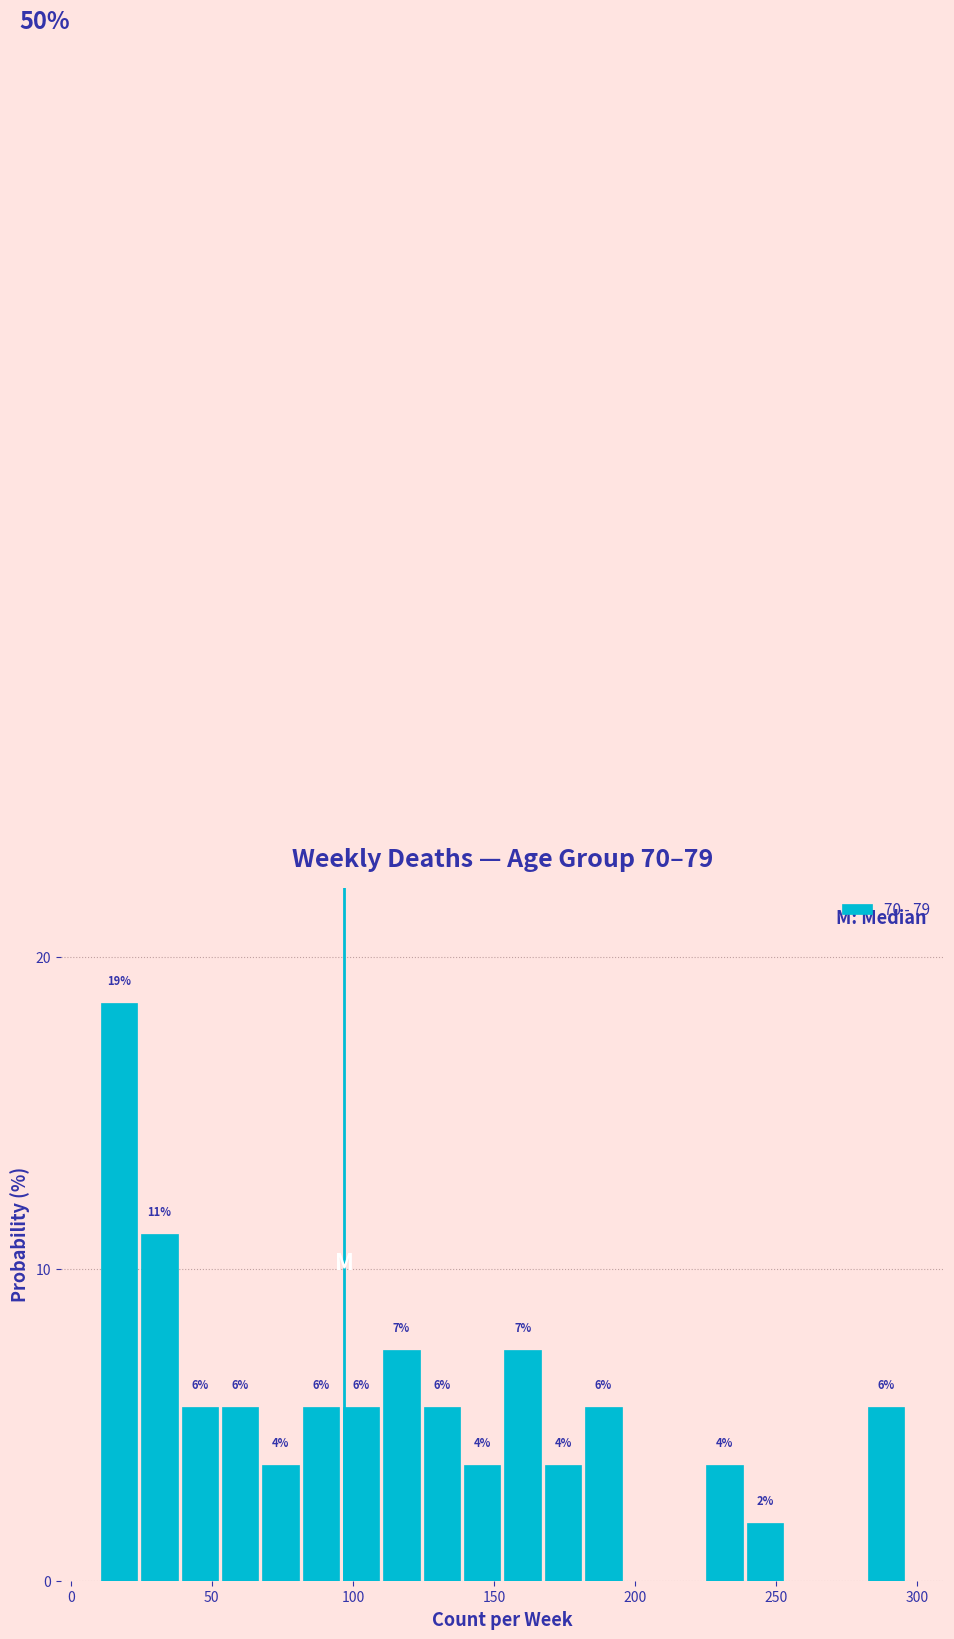

Around what value on the x-axis is the tallest bar? Give the approximate position of its centre, as read against the axis.

15